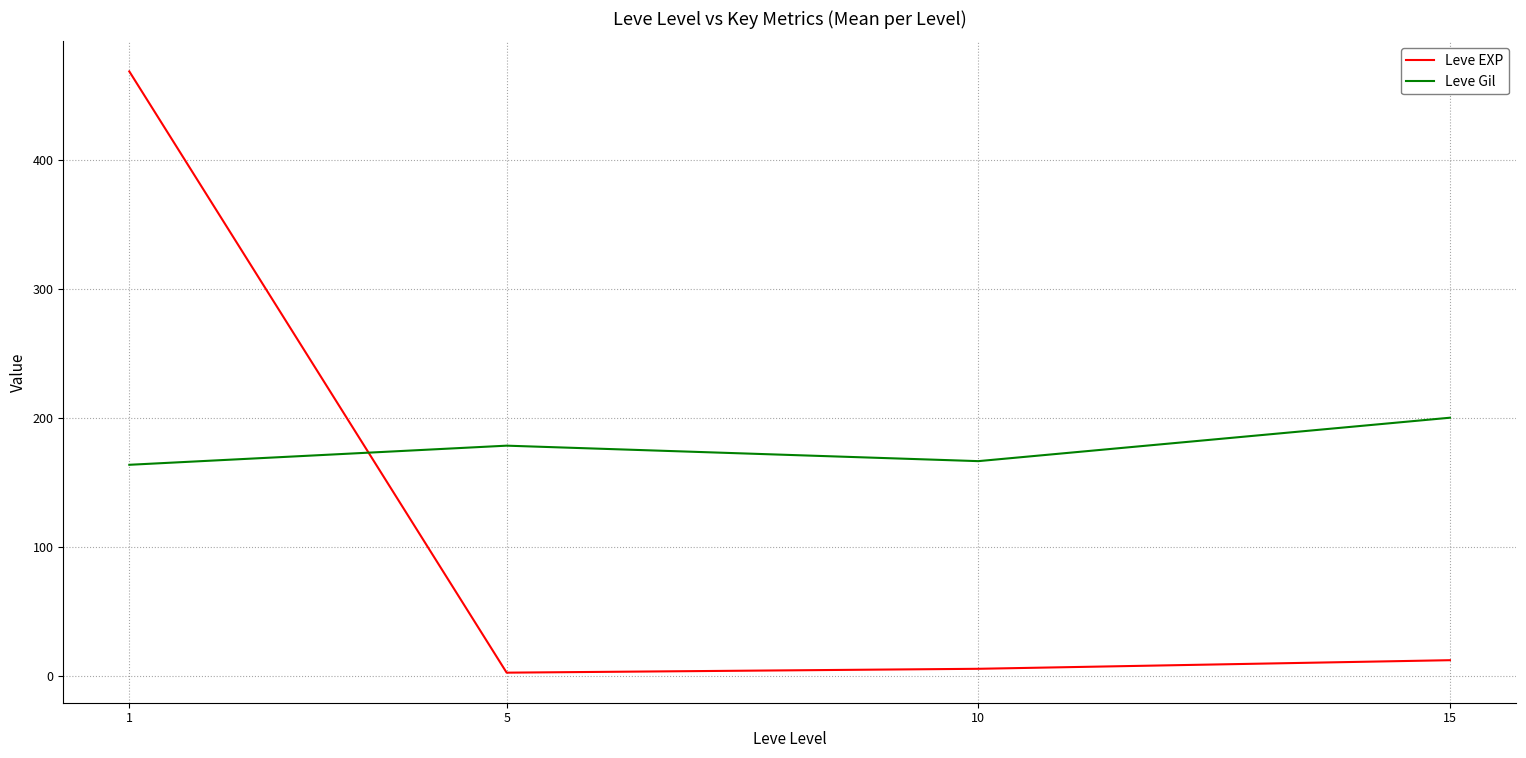

How many interior local valleys does the Leve Gil series have?

1